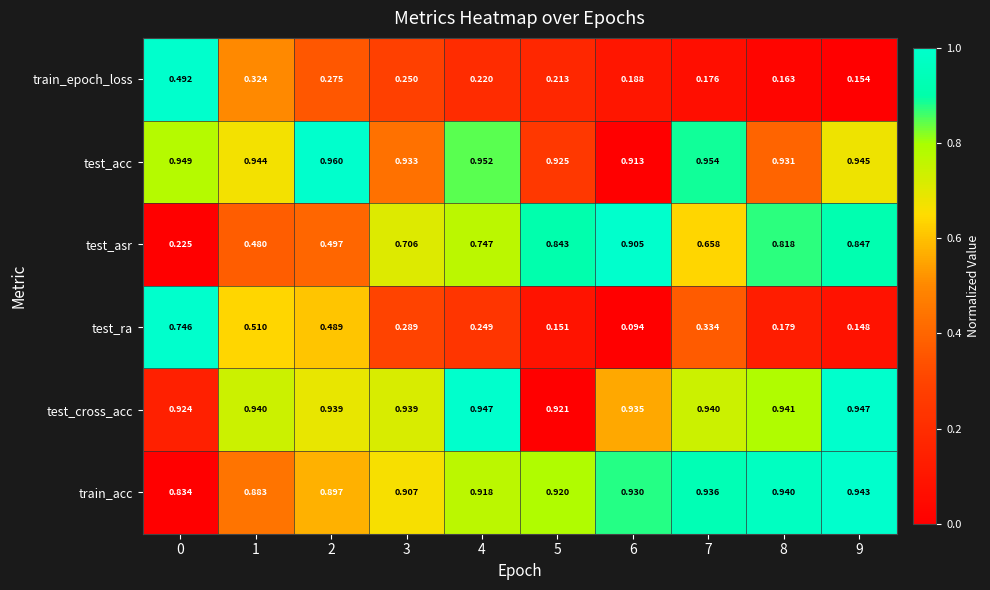

Is the value of test_cross_acc at 7 greater than the value of test_ra at 0?

Yes